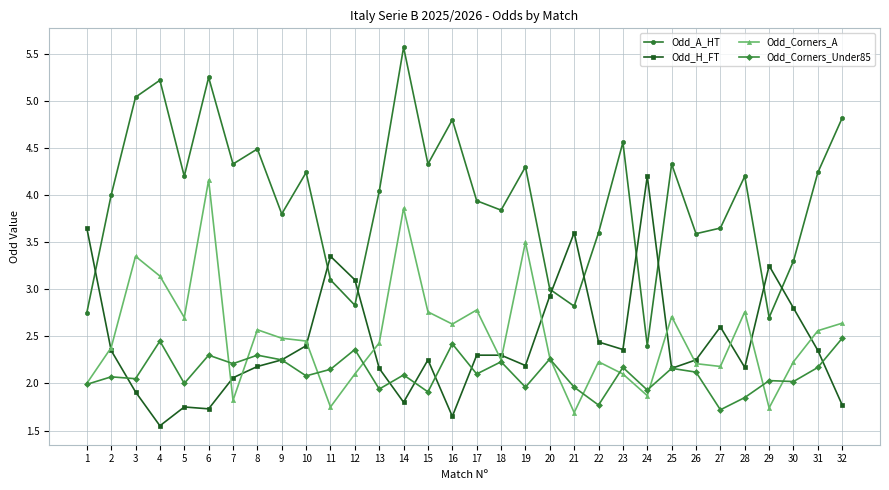

At 16, list the series in order from largest to smallest.

Odd_A_HT, Odd_Corners_A, Odd_Corners_Under85, Odd_H_FT